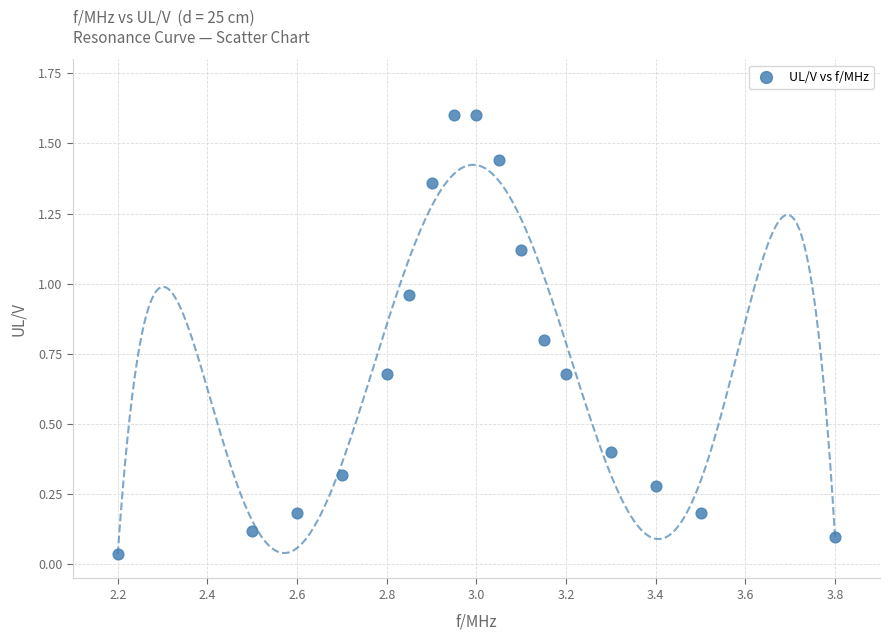

What is the range of X values (max minus min)?

1.6